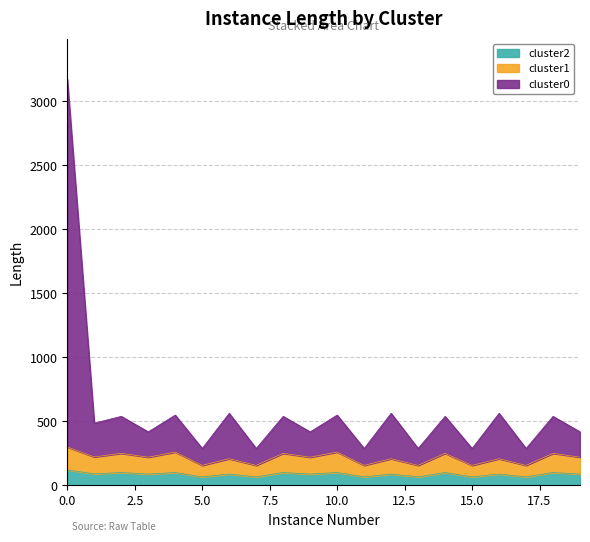

Between 10 and 18, which series saw the biggest shift?

cluster0